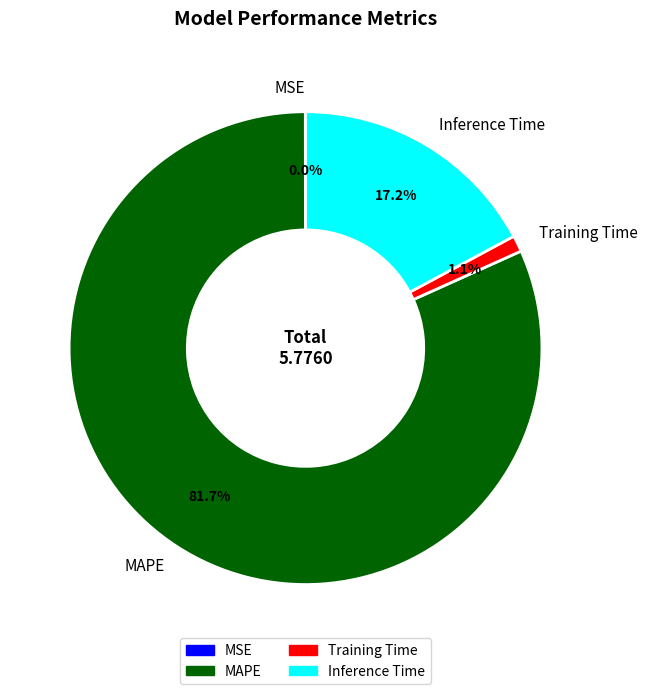

What is the total percentage of Inference Time and MAPE?

98.9%